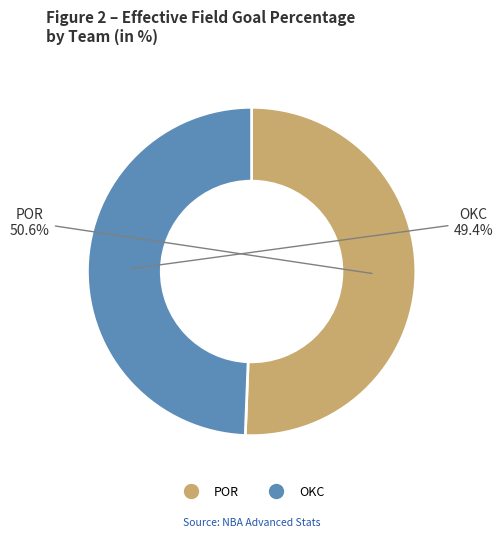

To the nearest percent, what portion does POR represent?

51%